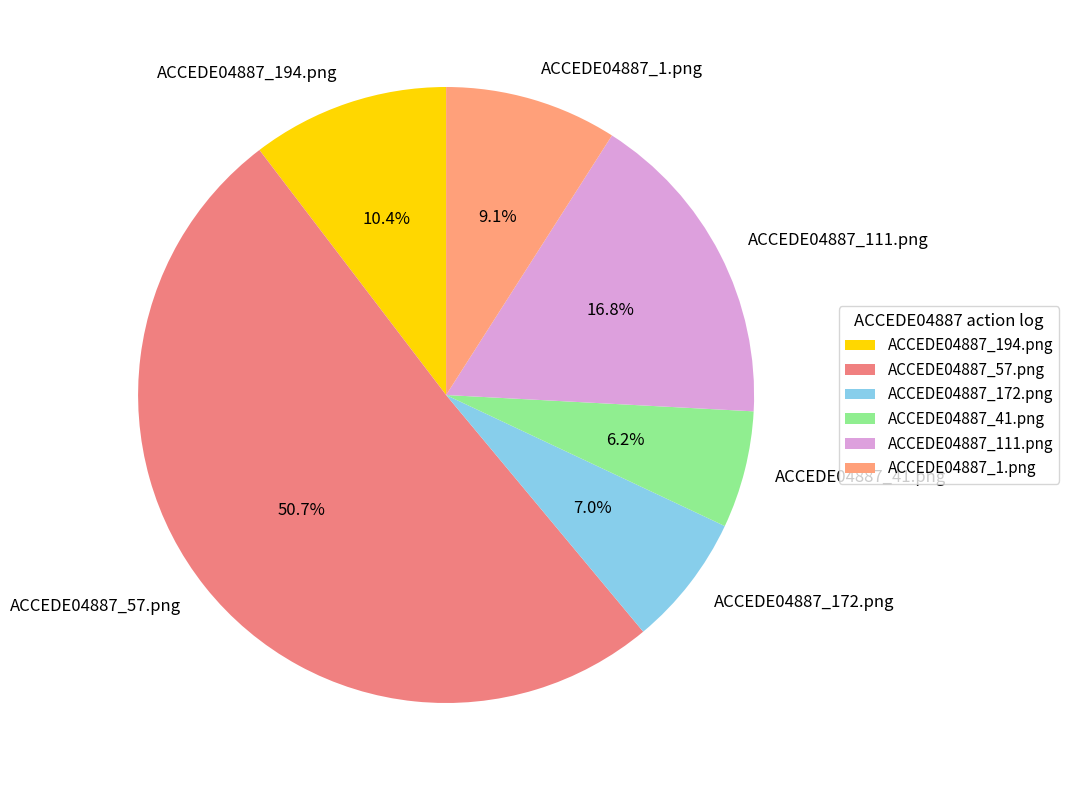

Rank the categories by value from lowest to highest.

ACCEDE04887_41.png, ACCEDE04887_172.png, ACCEDE04887_1.png, ACCEDE04887_194.png, ACCEDE04887_111.png, ACCEDE04887_57.png